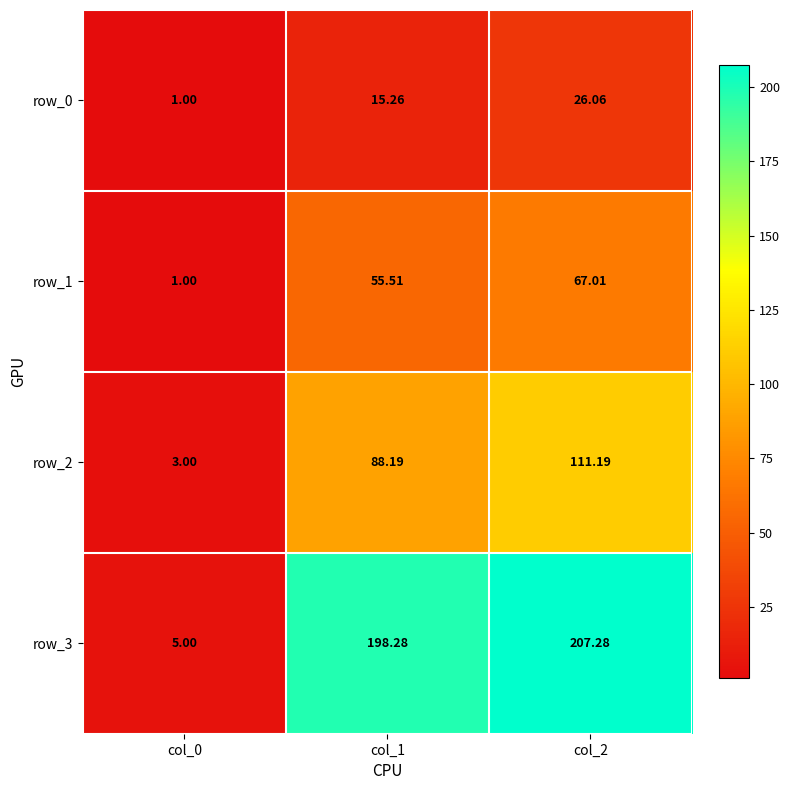

What is the difference between the maximum and minimum values in the row_1 series?

66.0